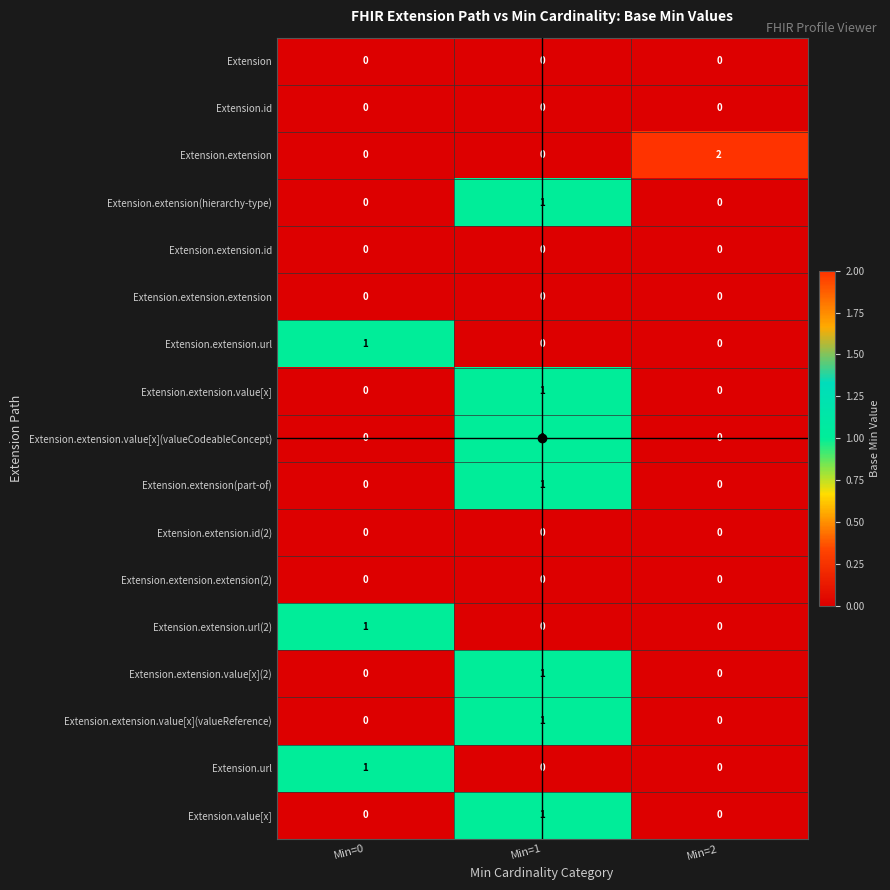

Which series has the widest spread of values?

Extension.extension